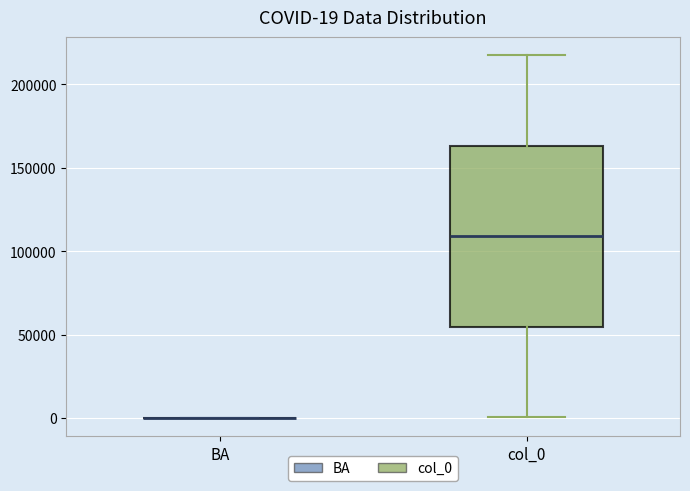

Comparing the boxes themselves (not the whiskers), which one is the tallest?

col_0